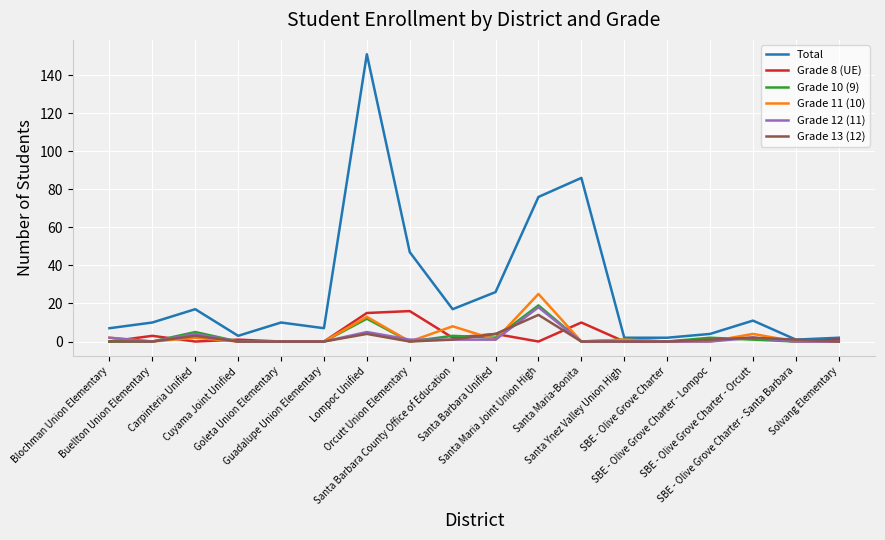

Which series has the largest total across all categories?

Total